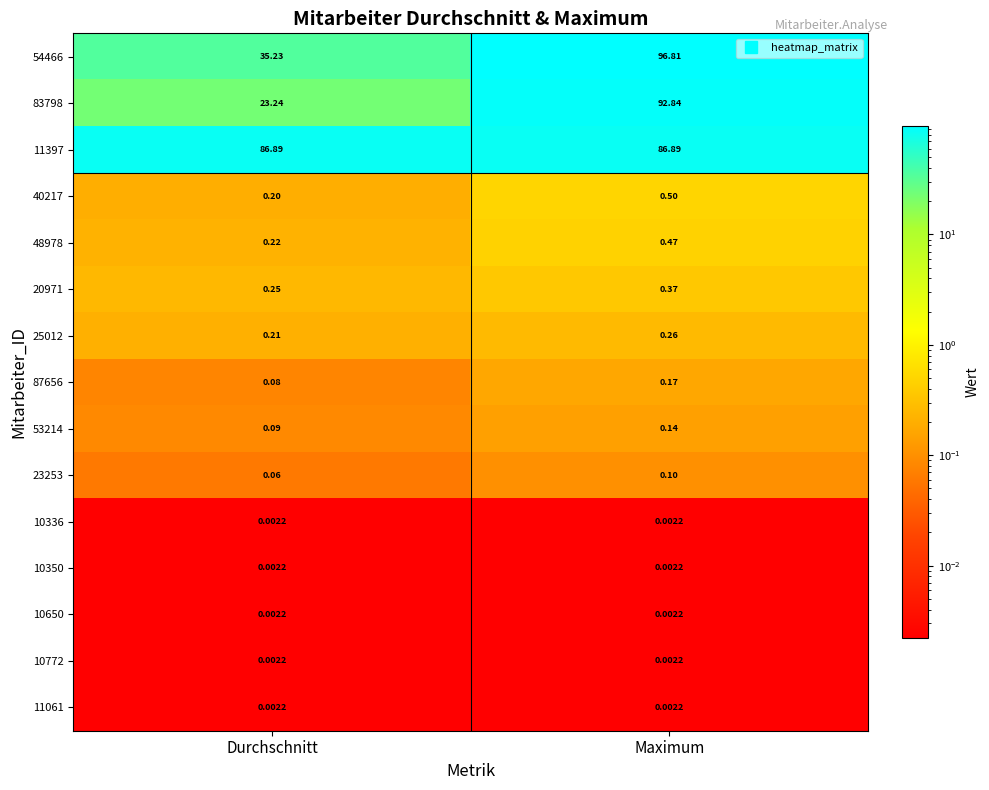

At which label does 23253 reach its peak?

Maximum